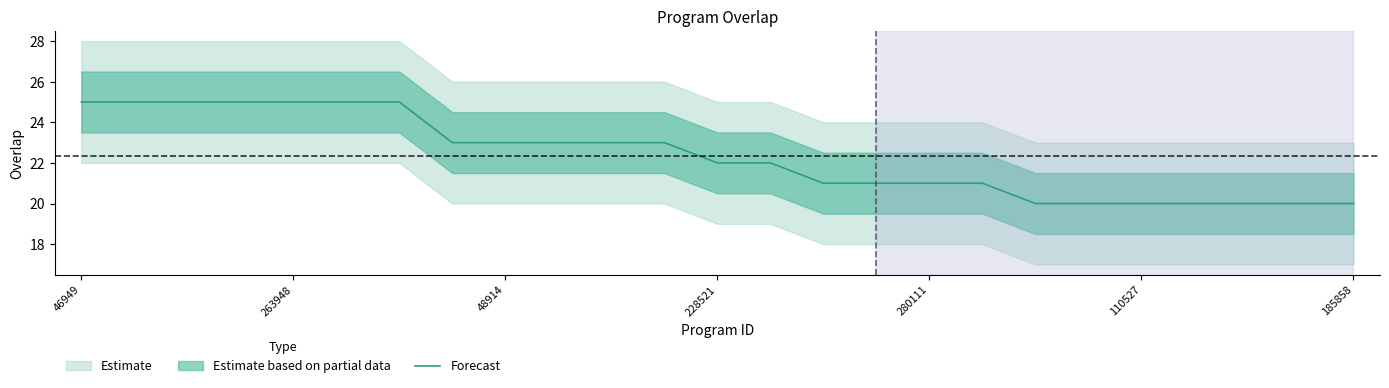

Count the number of values greater than 22.

12